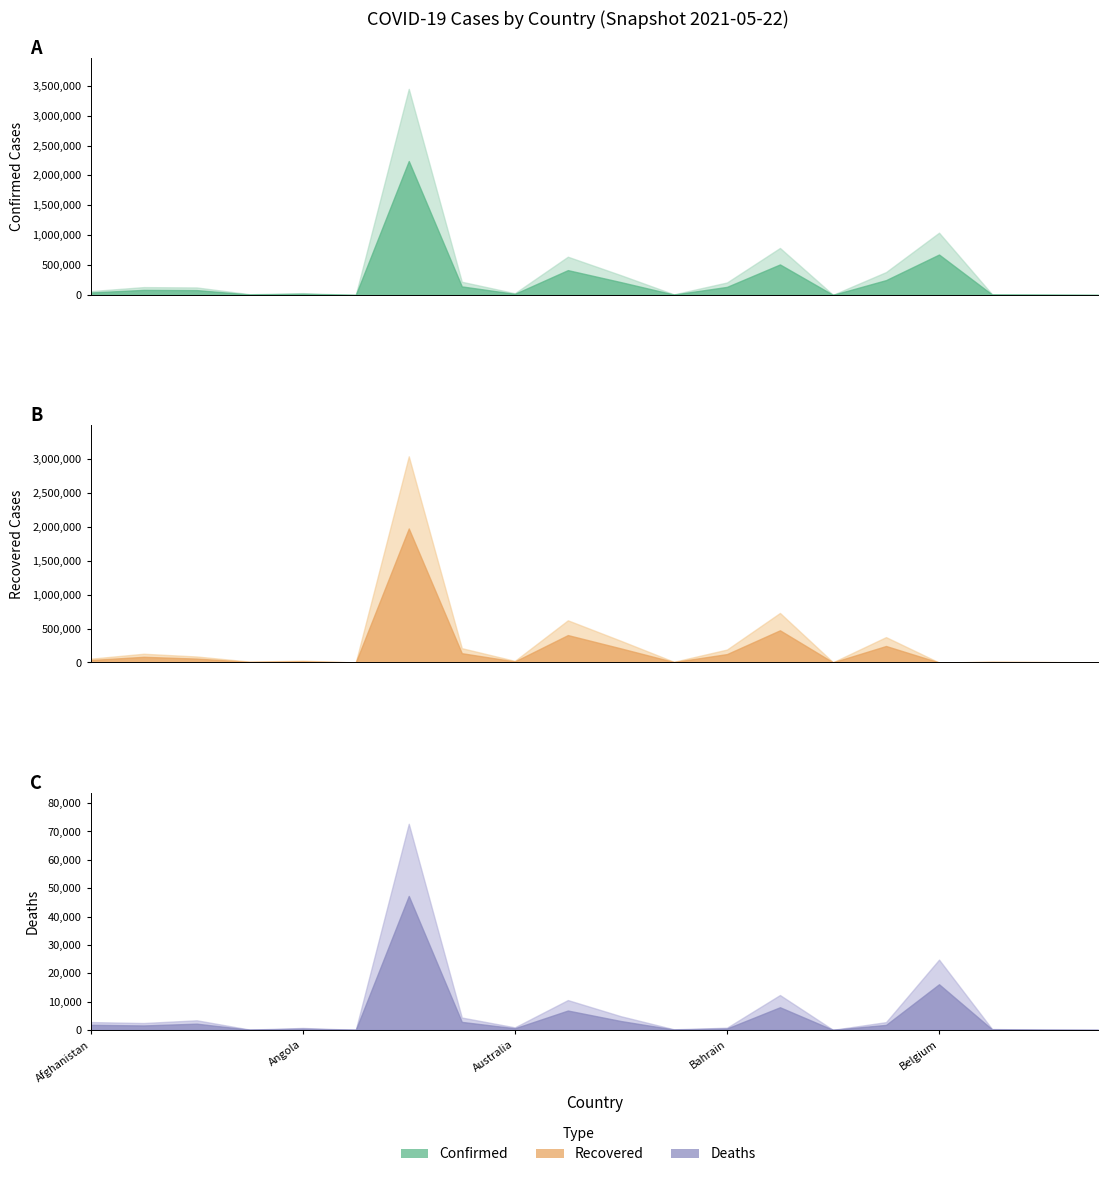

Where does the Confirmed series first go above 126434?

Albania